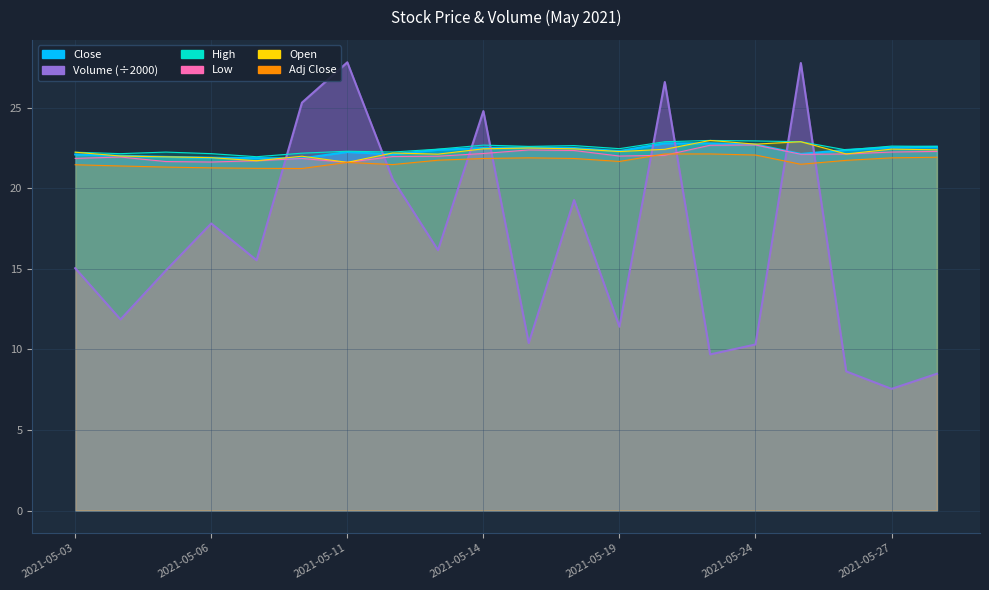

What are all the series names shown in the legend?

Close, Volume, High, Low, Open, Adj Close